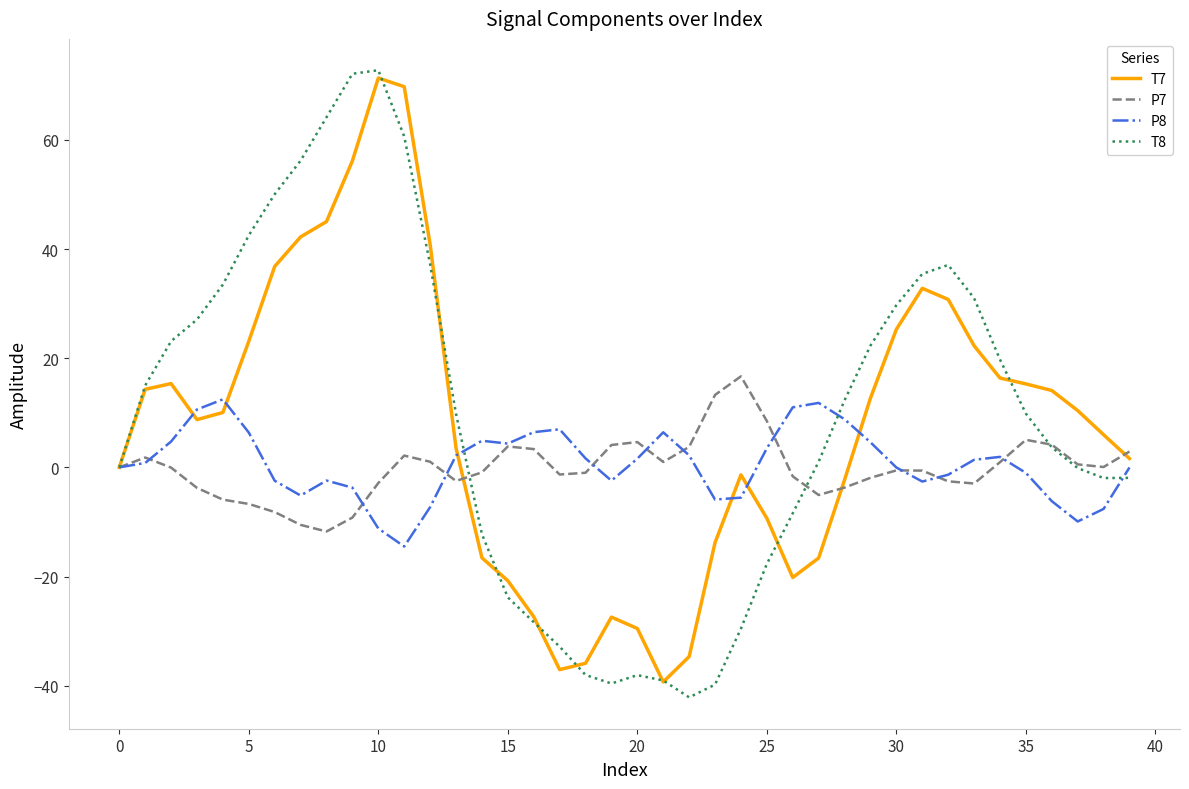

Which series has the widest spread of values?

T8